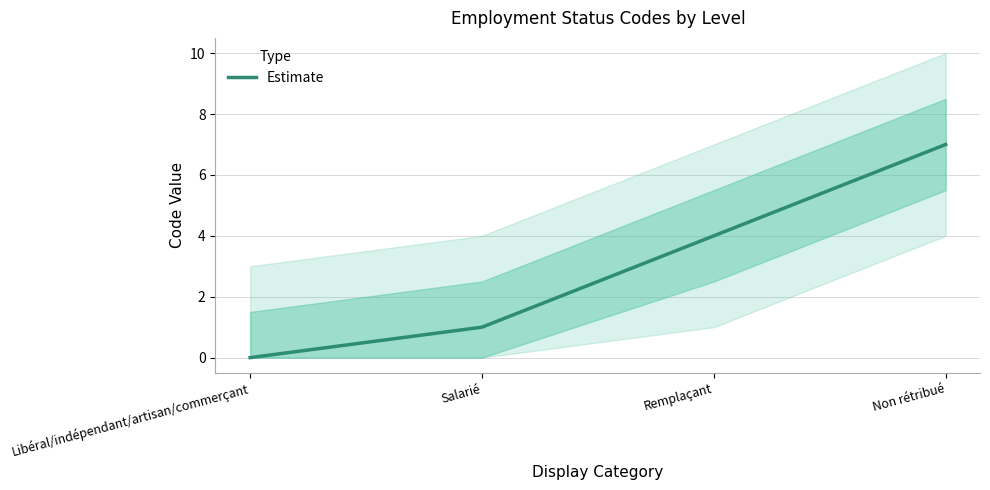

What is the label of the 2nd point from the right?

Remplaçant